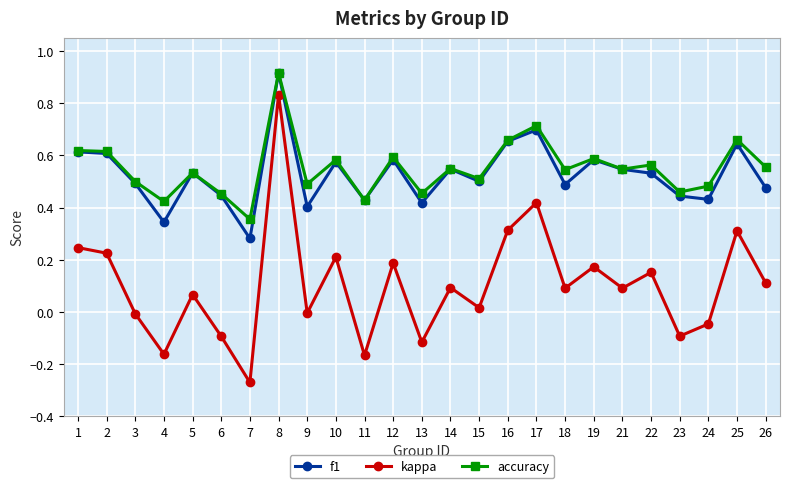

True or false: accuracy has a value of 0.6 at 2.

True